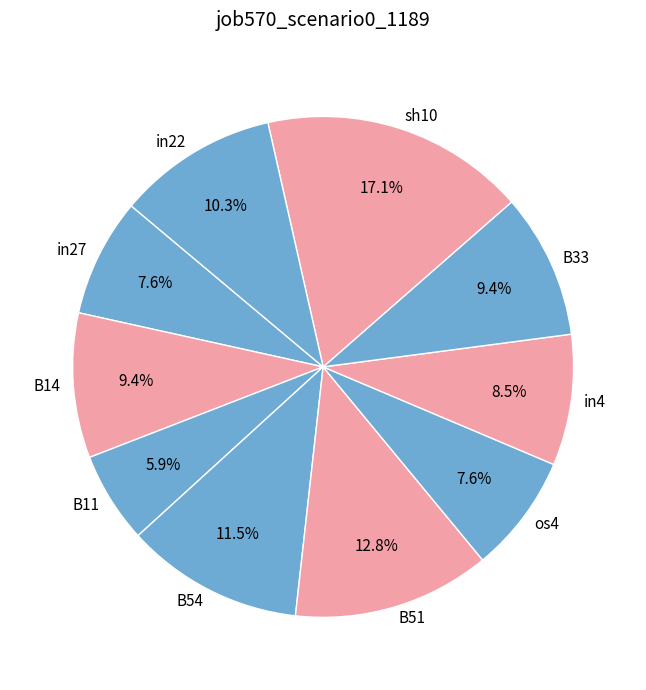

The B33 slice represents 22% of the pie. True or false?

False